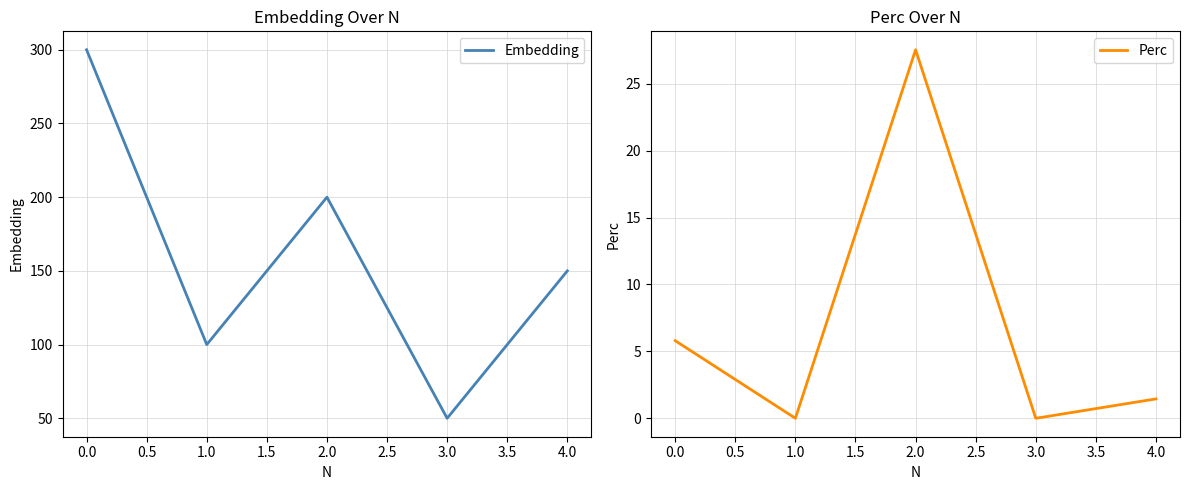

List the labels in order of Embedding value, smallest first.

3.0, 1.0, 4.0, 2.0, 0.0